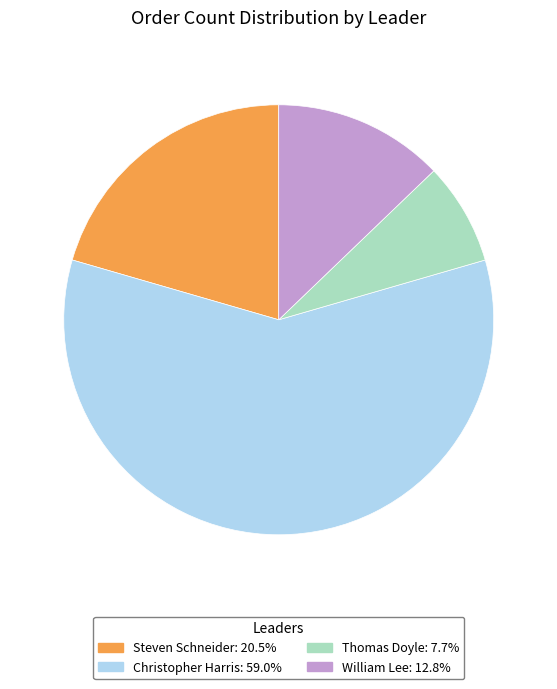

Does any single category account for the majority?

Yes